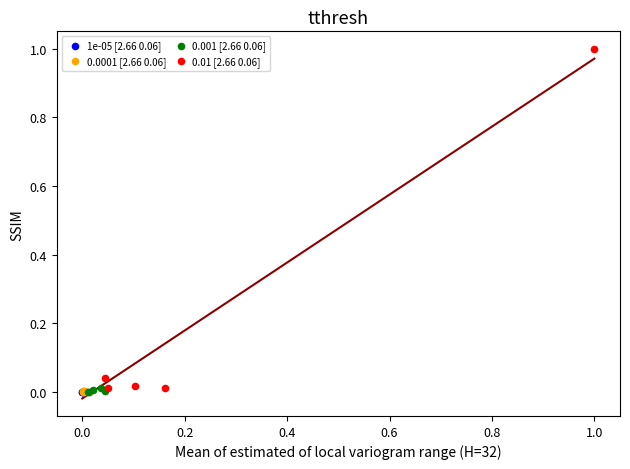

Which series reaches the maximum Y coordinate?

0.01 [2.66 0.06]